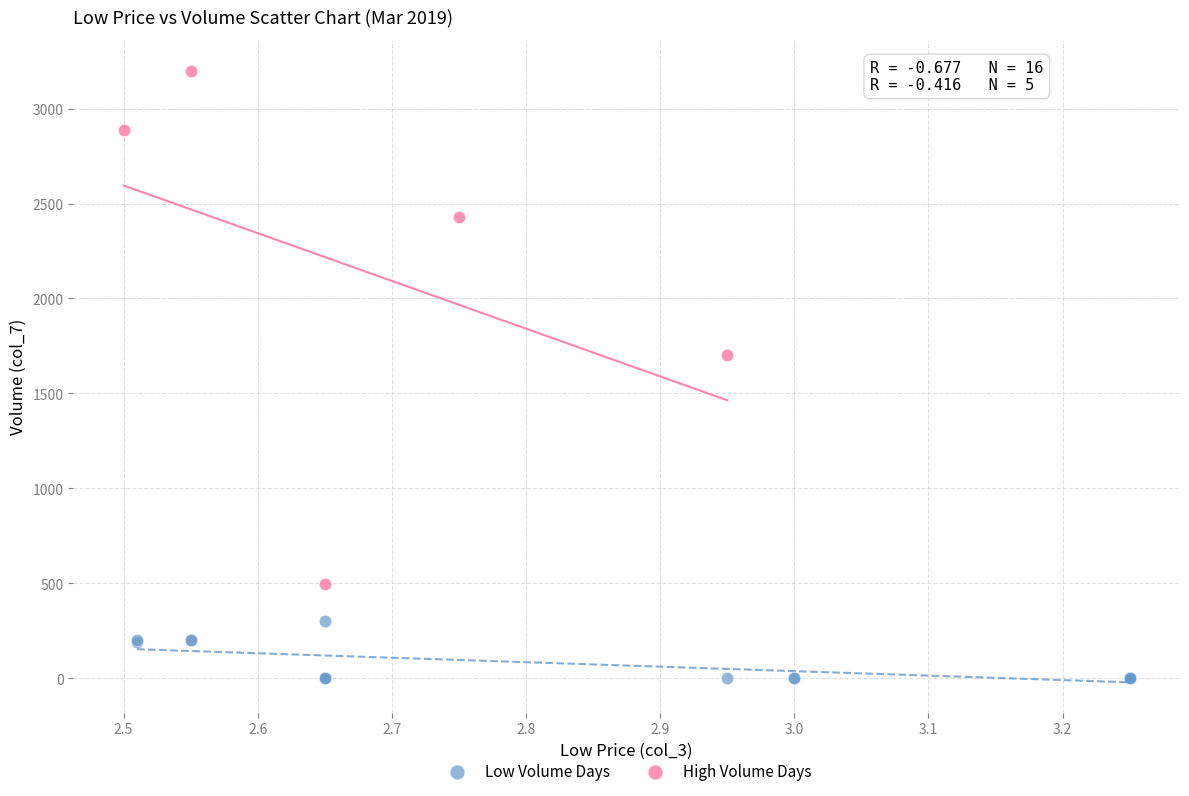

Which series has the largest Y range (max minus min)?

High Volume Days